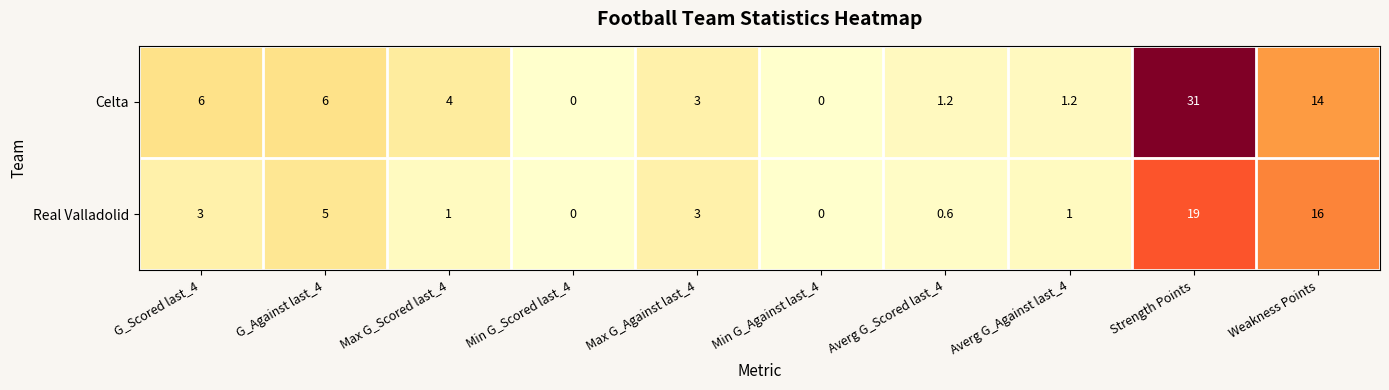

Count the number of categories in the chart.

10